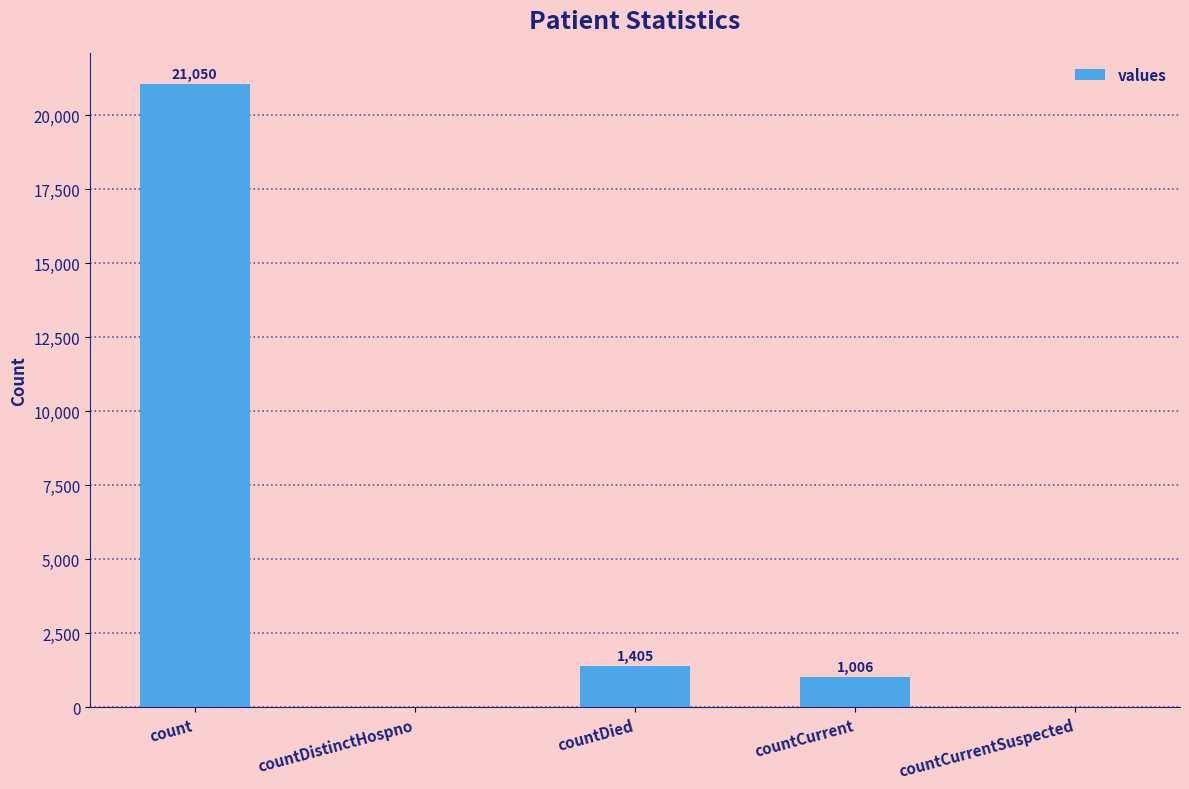

The value at countDistinctHospno is 9034. True or false?

False